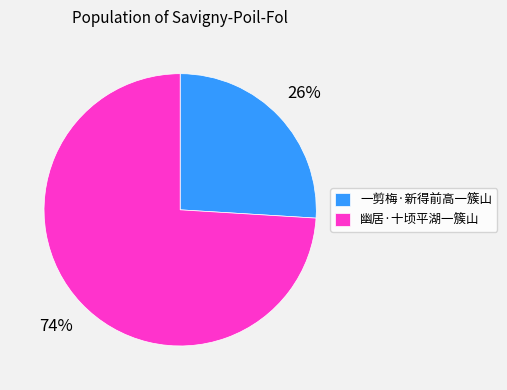

How many segments does this pie chart have?

2